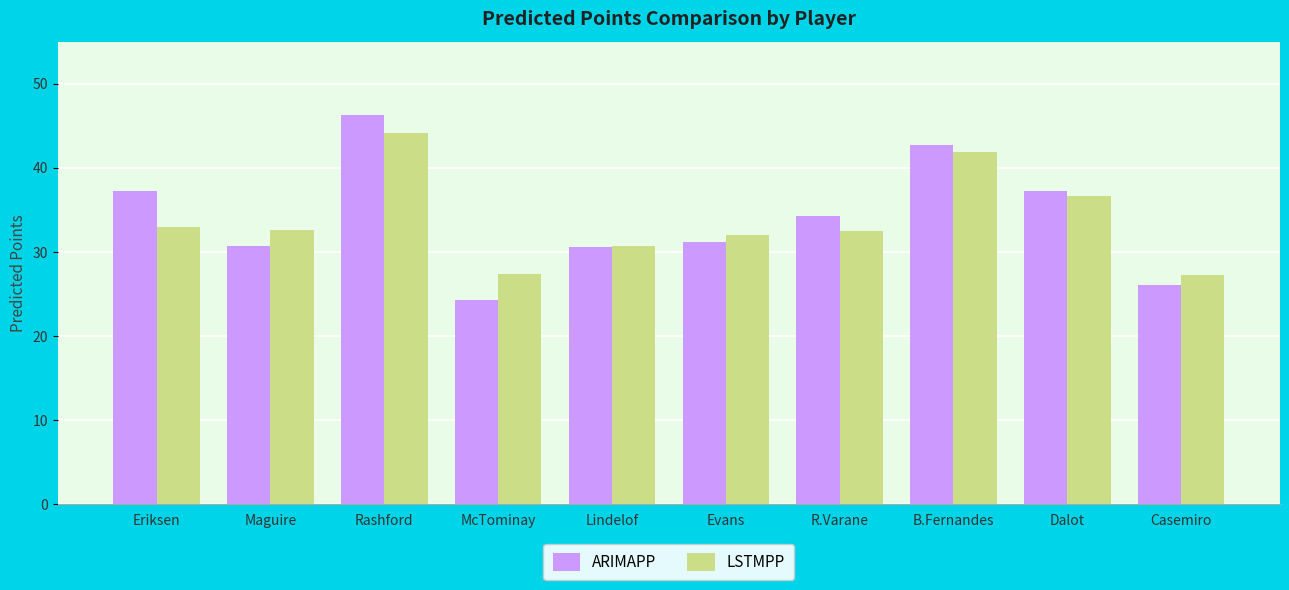

What is the label of the 4th bar from the left?

McTominay